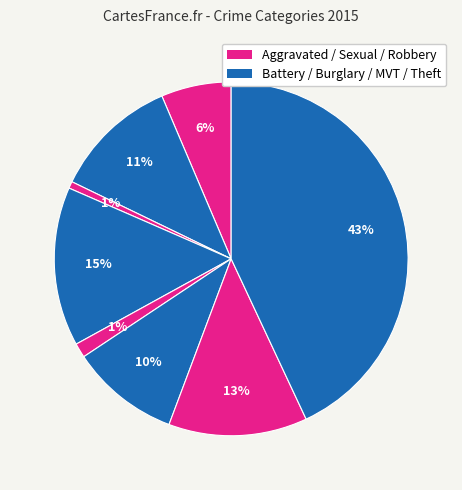

How many segments does this pie chart have?

8